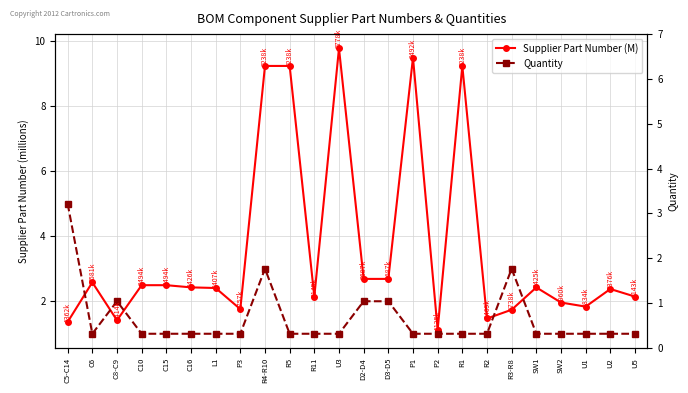

What position from the right is C6?

23